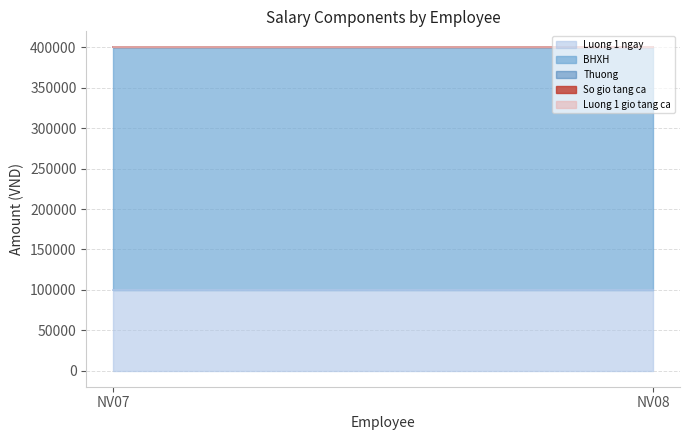

Reading right to left, list all the values displayed in this chart.

Luong 1 ngay: NV08=100000	NV07=100000
BHXH: NV08=300000	NV07=300000
Thuong: NV08=0	NV07=0
So gio tang ca: NV08=0	NV07=0
Luong 1 gio tang ca: NV08=0	NV07=0